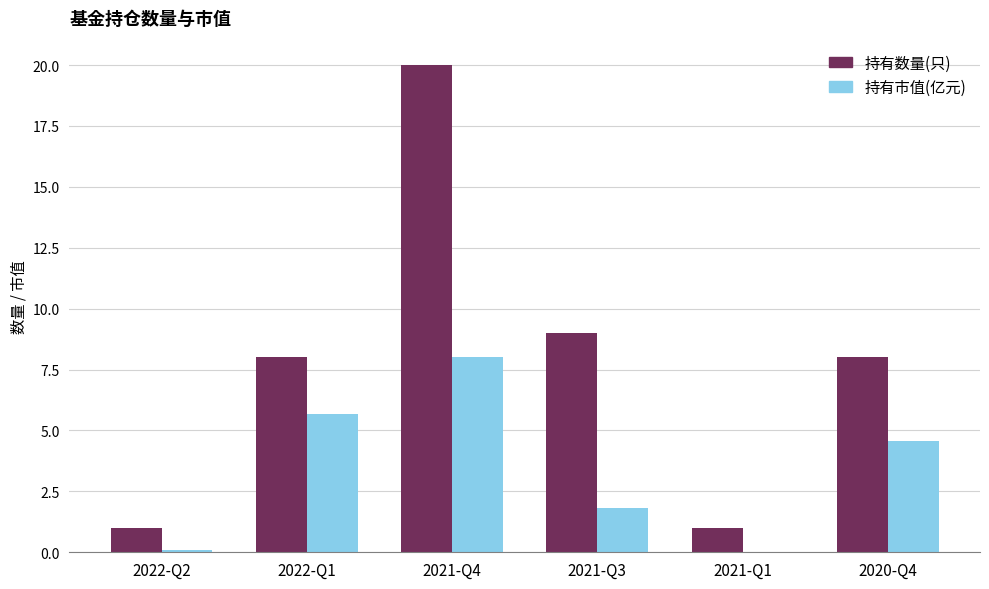

Is it true that 持有数量(只) equals 8.0 at 2020-Q4?

True